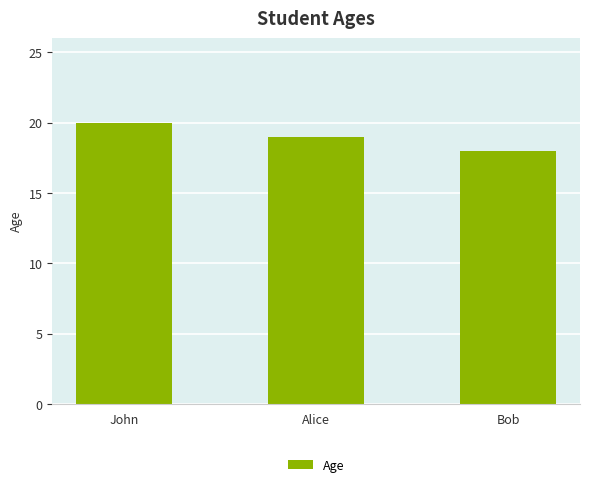

Which category has the highest value across all series?

John